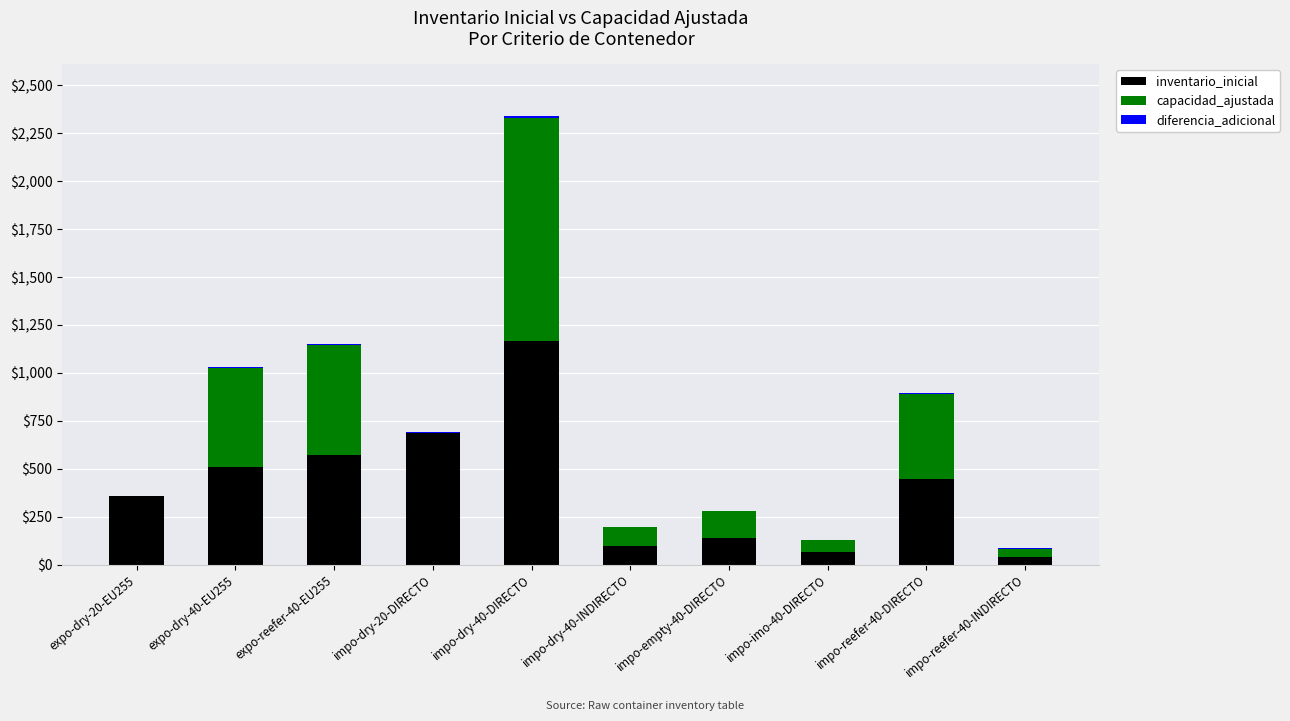

At which category is the sum across all series the highest?

impo-dry-40-DIRECTO